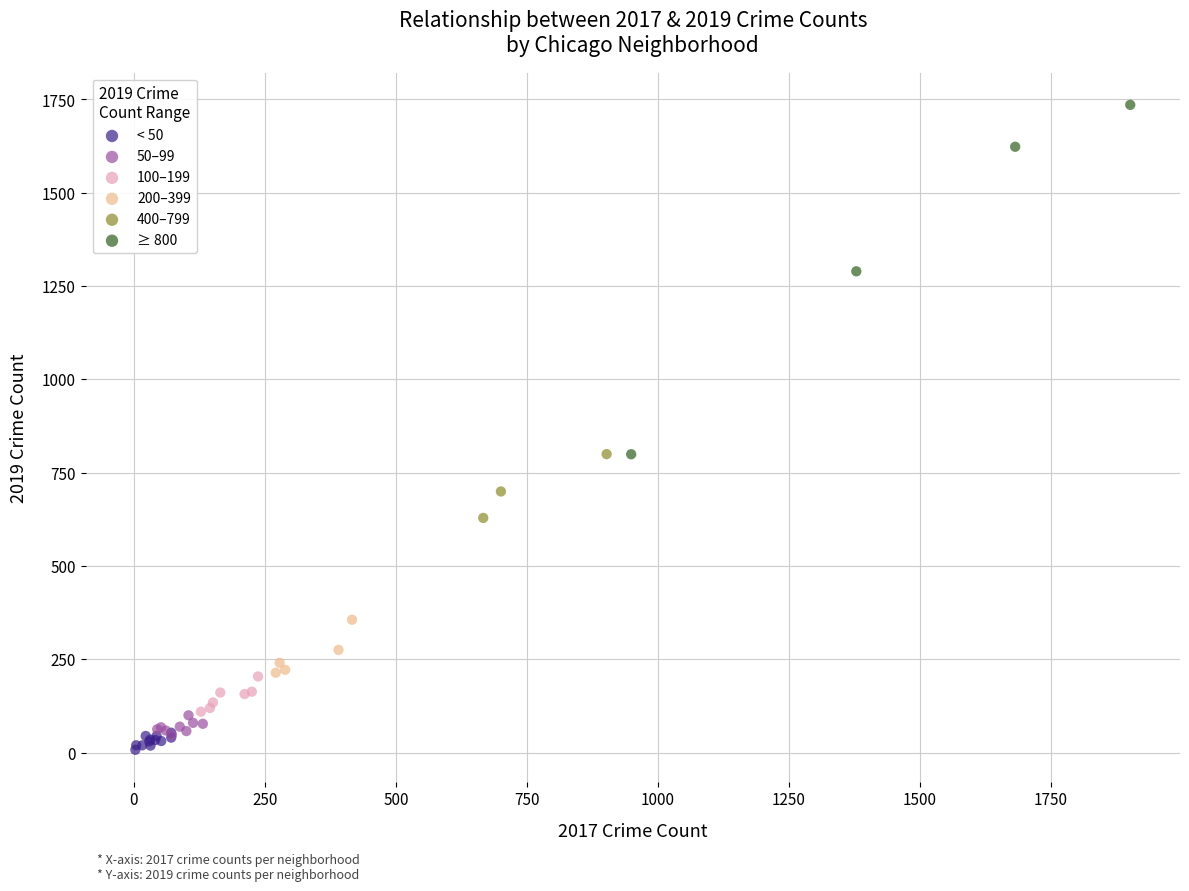

Which series contains the highest Y value?

≥ 800